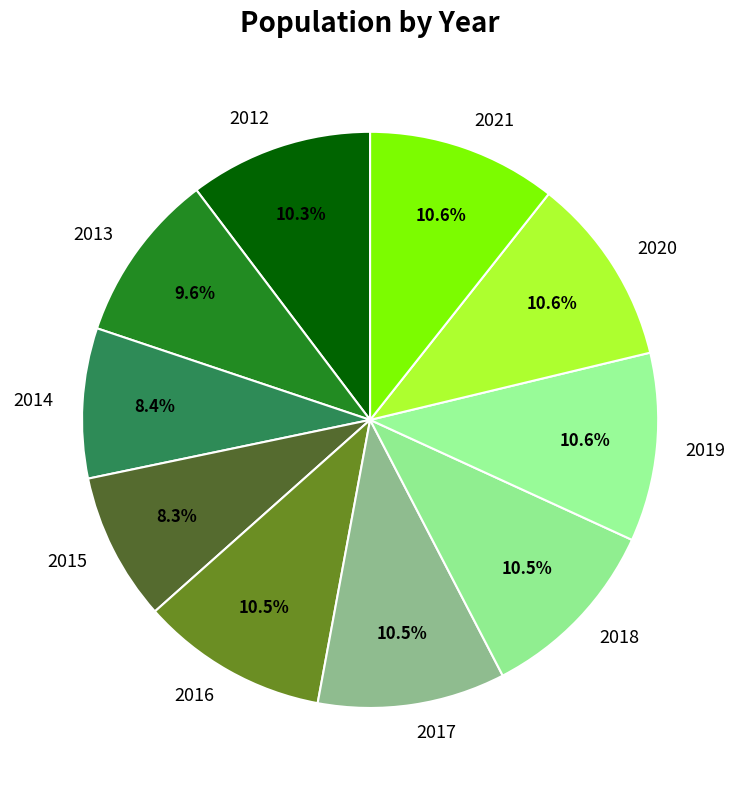

Combined, do 2013 and 2020 account for over 50%?

No